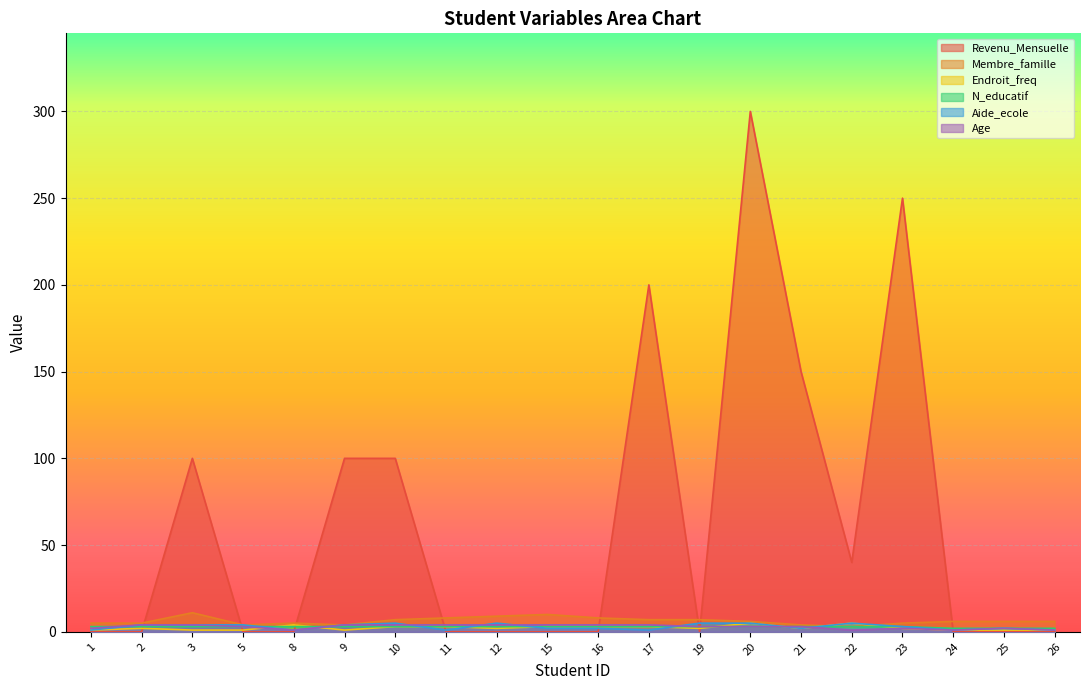

How many intersections are there between Age and Revenu_Mensuelle?

8